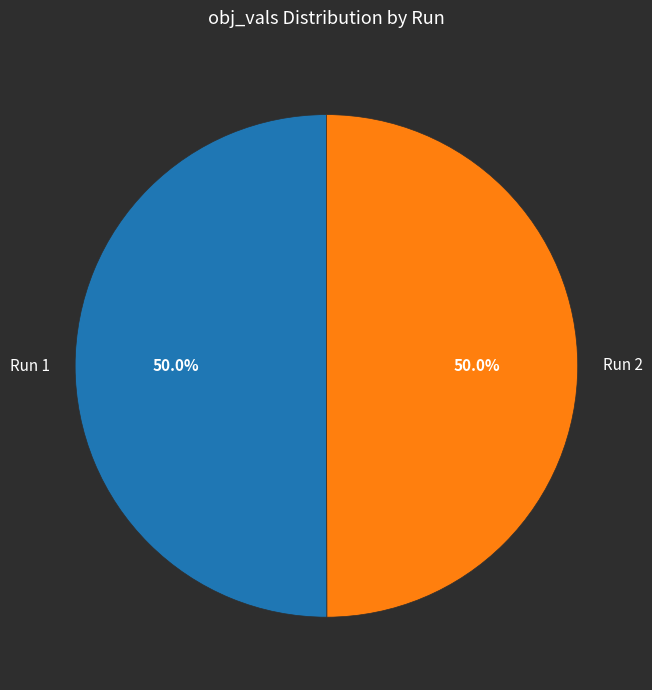

How many segments does this pie chart have?

2